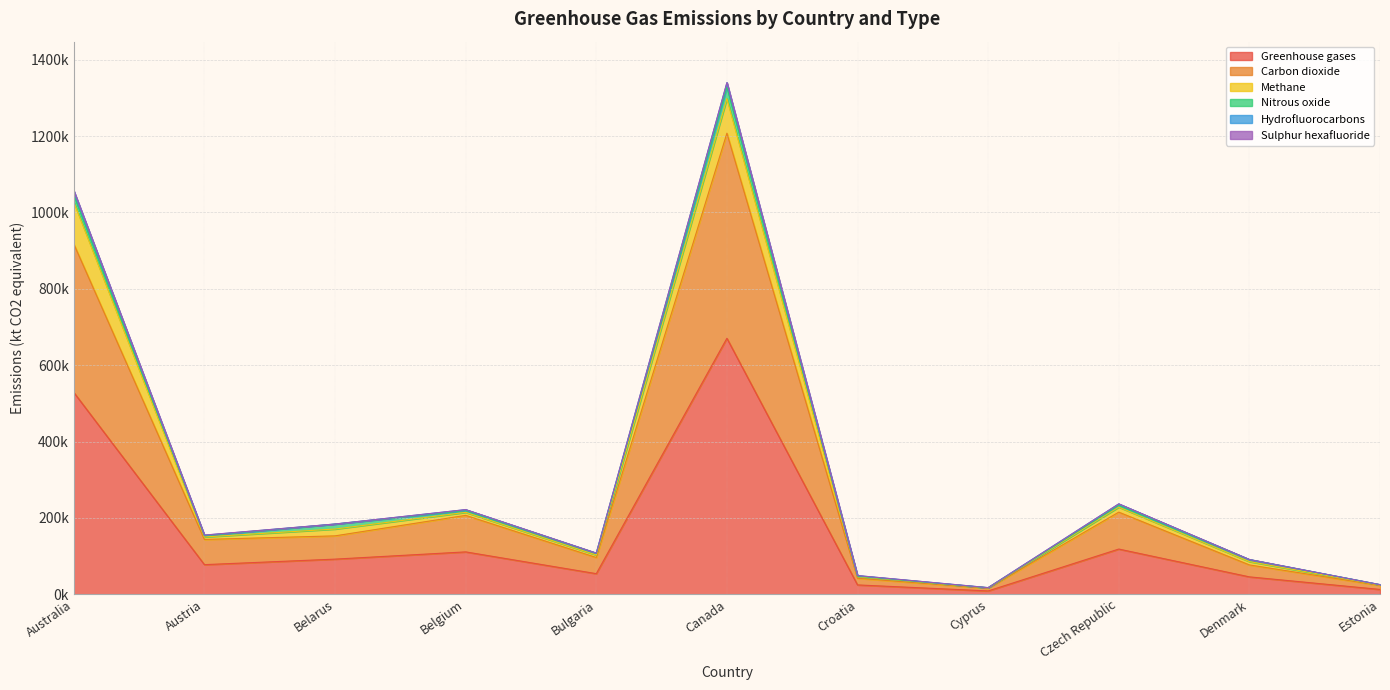

Reading left to right, what are all the values shown in this chart?

Greenhouse gases: 528631.7	77532.4	91988.2	110951.7	53917.3	670428.3	24446.4	8670.0	118381.7	45515.6	12615.2
Carbon dioxide: 388777.5	66018.6	60938.2	95668.1	42281.9	537173.7	17410.6	7029.4	96665.2	31306.3	10419.9
Methane: 109934.7	6499.3	17875.9	7870.1	6560.6	90509.8	3887.2	1097.4	13224.0	8644.7	1152.9
Nitrous oxide: 18060.1	3122.7	12938.0	4733.2	4312.1	30231.4	1439.7	173.5	4684.0	5192.8	849.0
Hydrofluorocarbons: 11405.4	1485.8	209.0	2397.3	739.4	11433.4	1699.3	353.5	3711.4	356.2	190.2
Sulphur hexafluoride: 162.4	370.5	10.5	95.8	23.3	326.5	9.6	16.2	64.7	15.6	3.1